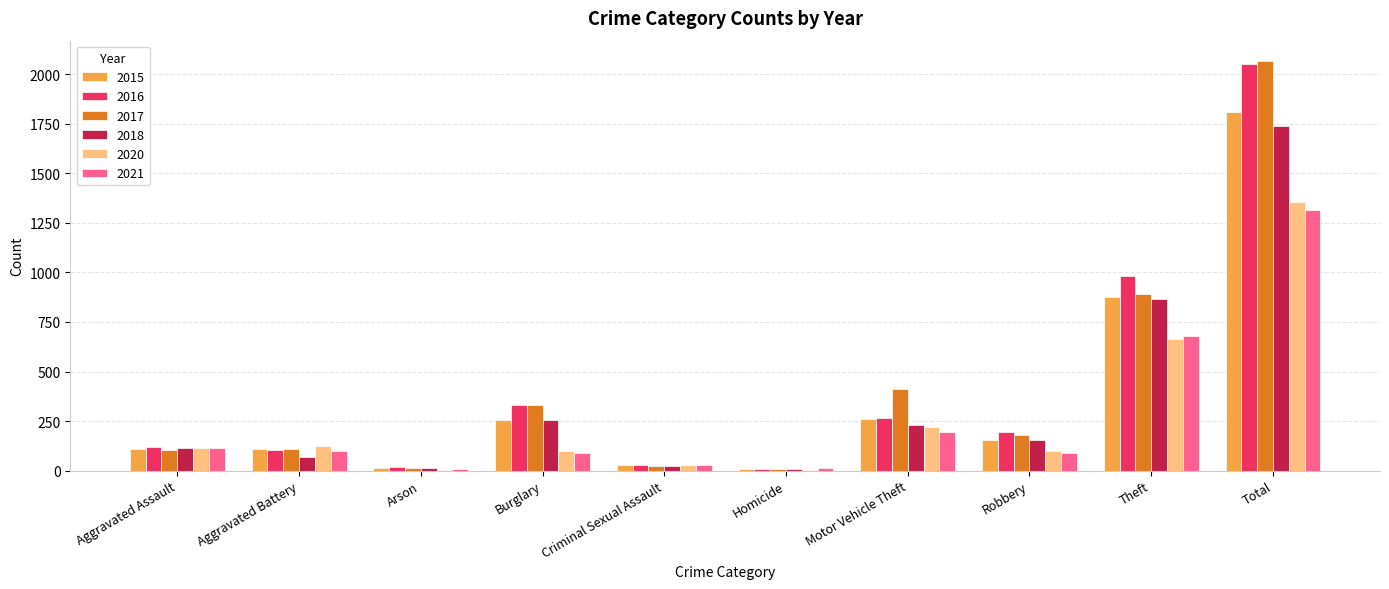

What is the maximum value for 2018?

1737